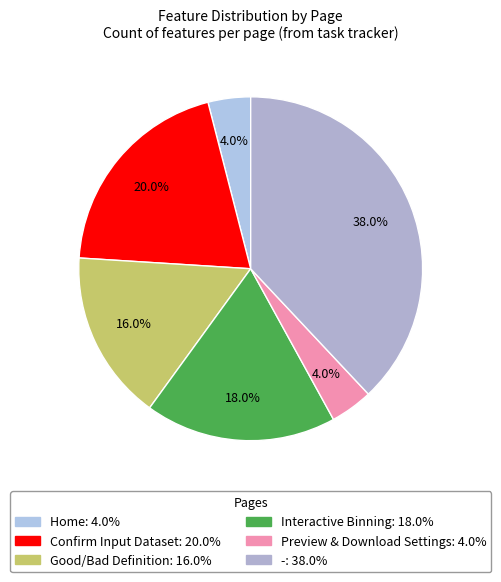

Do - and Preview & Download Settings together represent more than half of the pie?

No